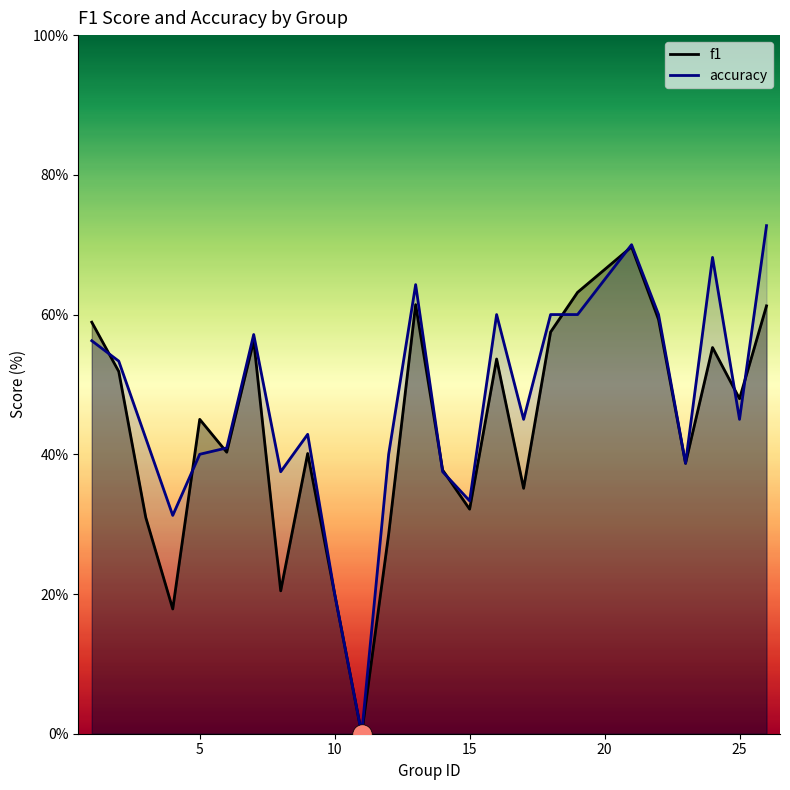

Rank the series by their average value, from lowest to highest.

f1, accuracy